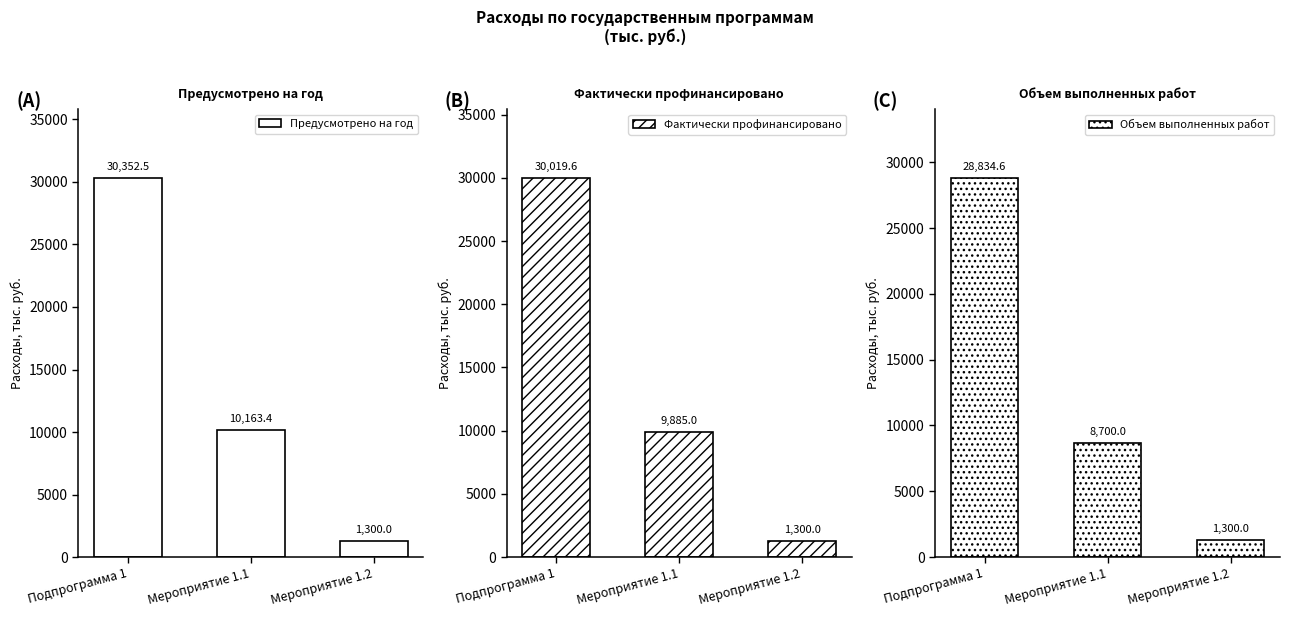

What is the difference between the Предусмотрено на год values at Подпрограмма 1 and Мероприятие 1.1?

20189.1